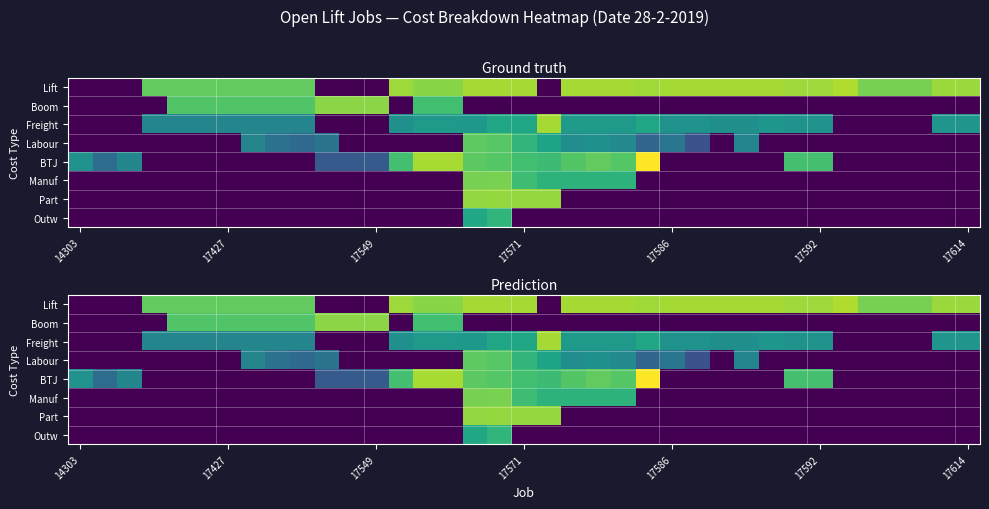

What is the maximum value shown in the chart?

11.8